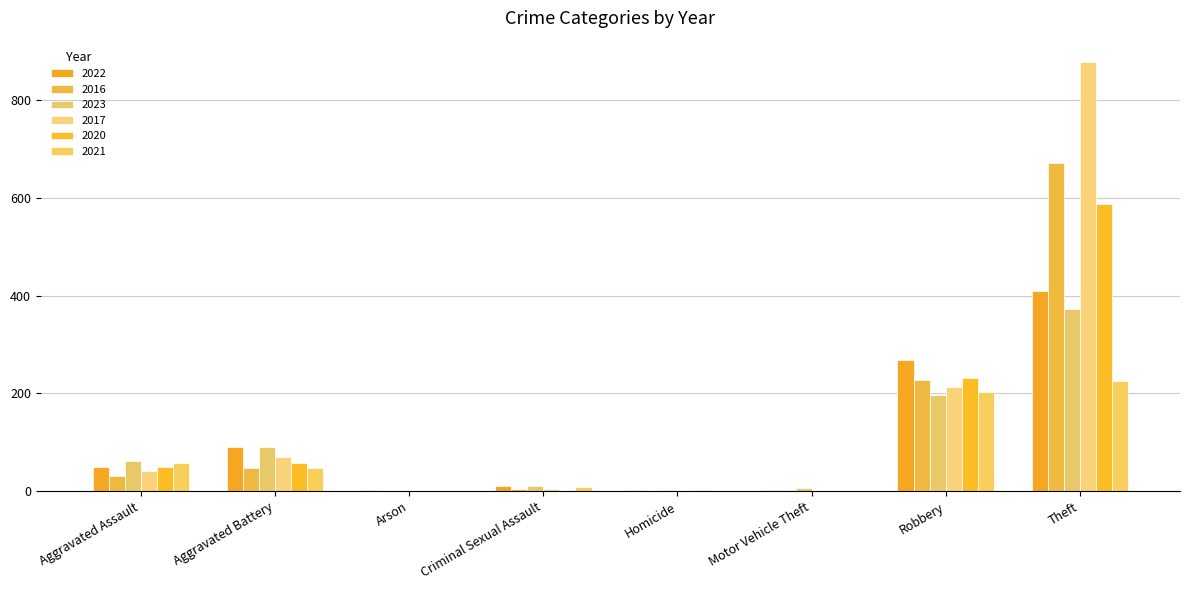

What is the total value across all series at Aggravated Assault?

291